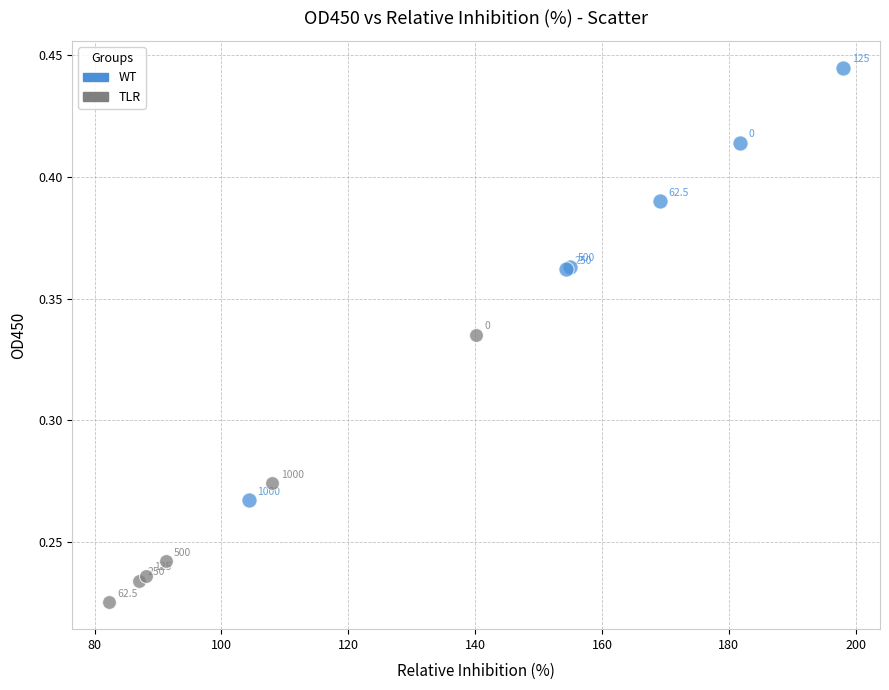

Which series has the widest spread of Y values?

WT